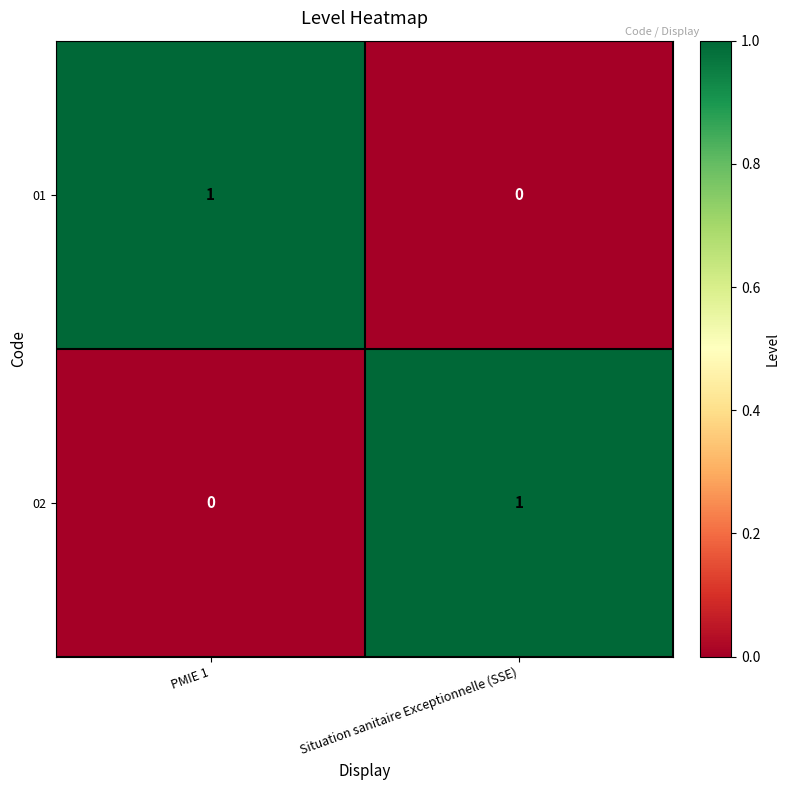

What is the difference between the highest and lowest values at Situation sanitaire Exceptionnelle (SSE)?

1